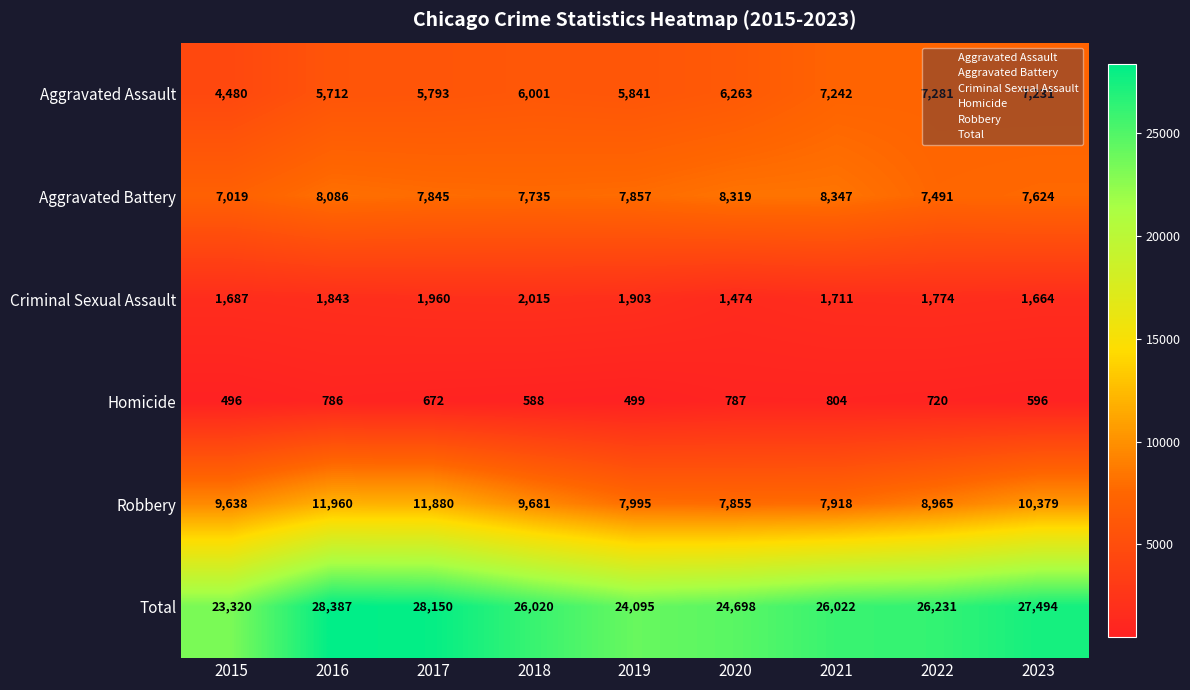

Count the number of data series in this chart.

6